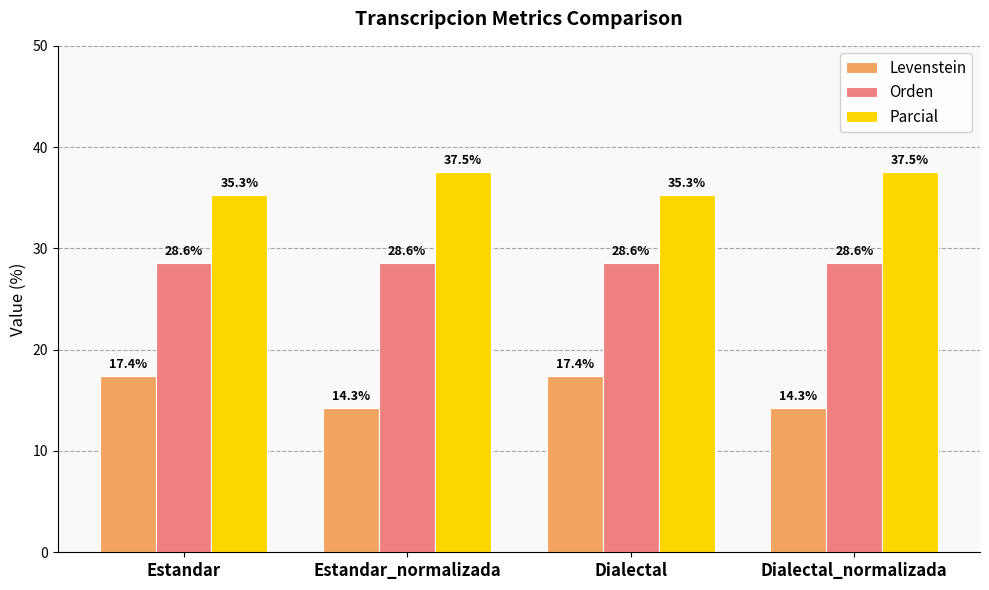

Is it true that Levenstein equals 17.4 at Dialectal?

True